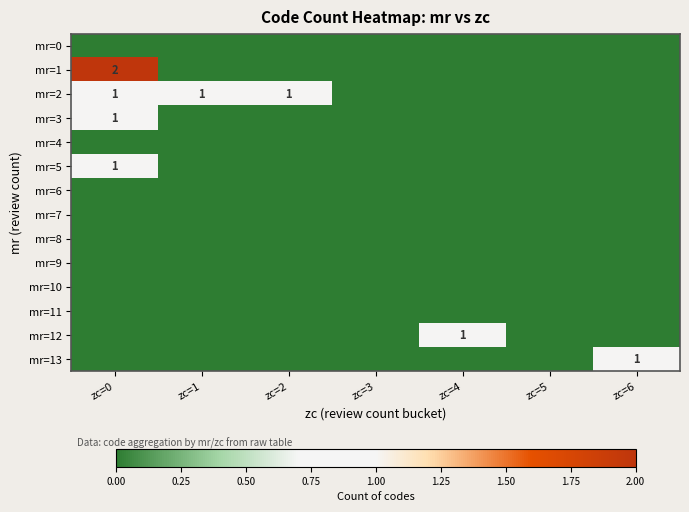

At which label does mr=0 reach its minimum?

zc=0